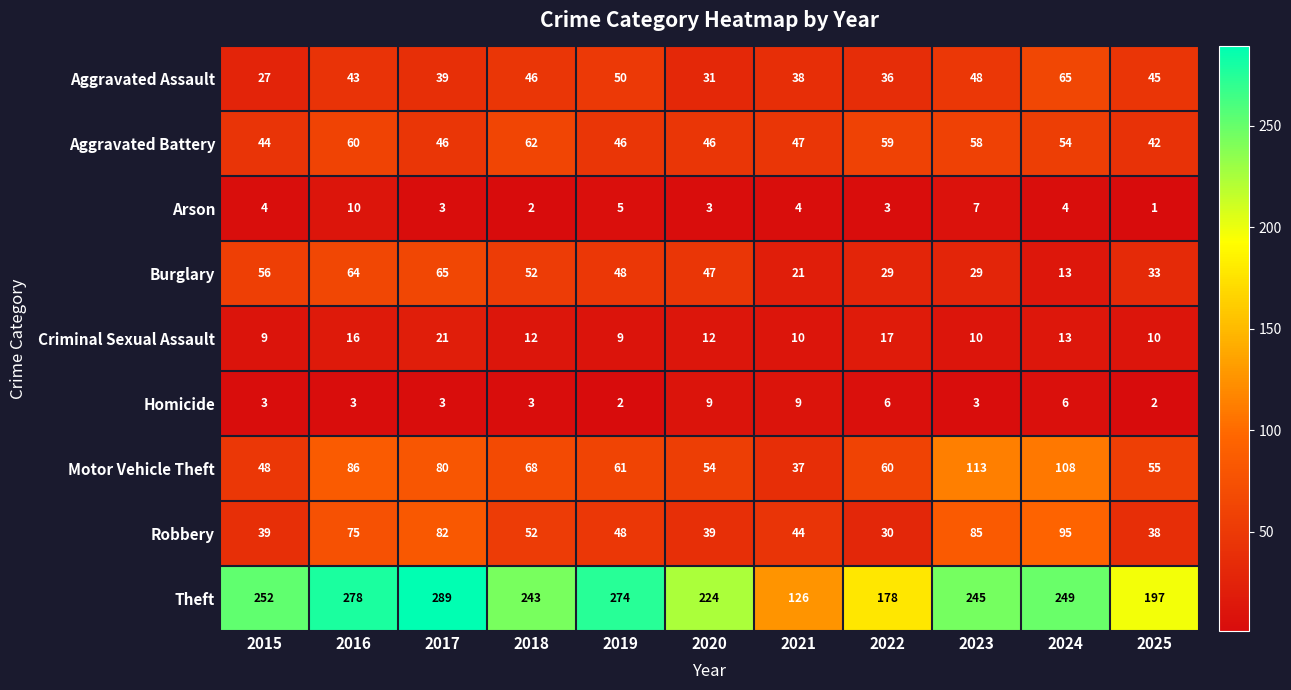

At 2021, list the series in order from smallest to largest.

Arson, Homicide, Criminal Sexual Assault, Burglary, Motor Vehicle Theft, Aggravated Assault, Robbery, Aggravated Battery, Theft